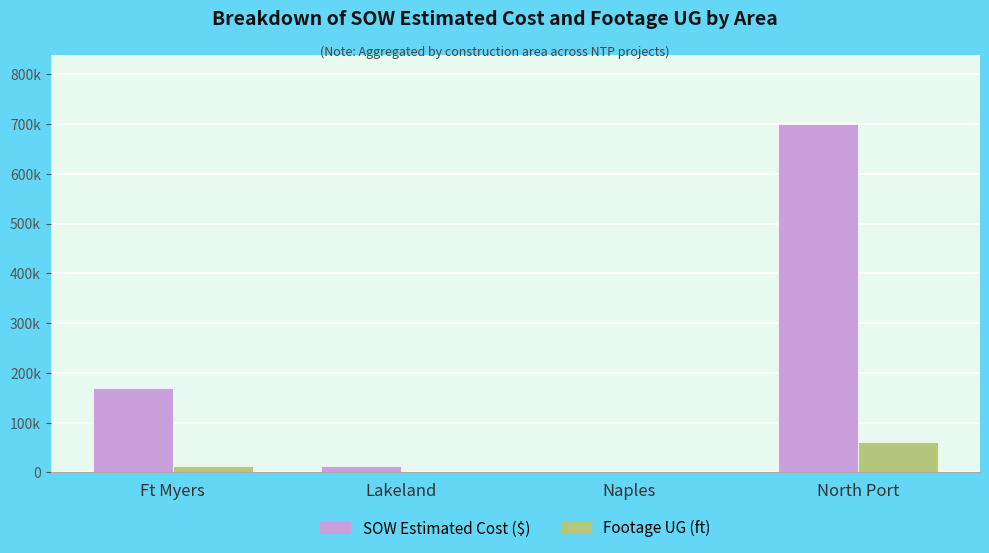

What position from the left is Naples?

3